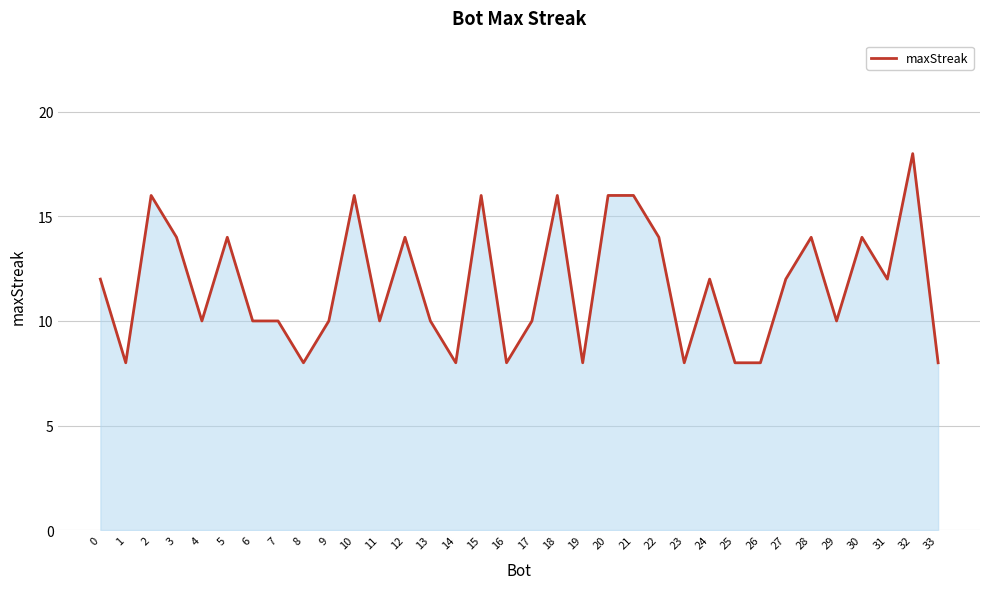

Count the values in the range 8 to 14.

27